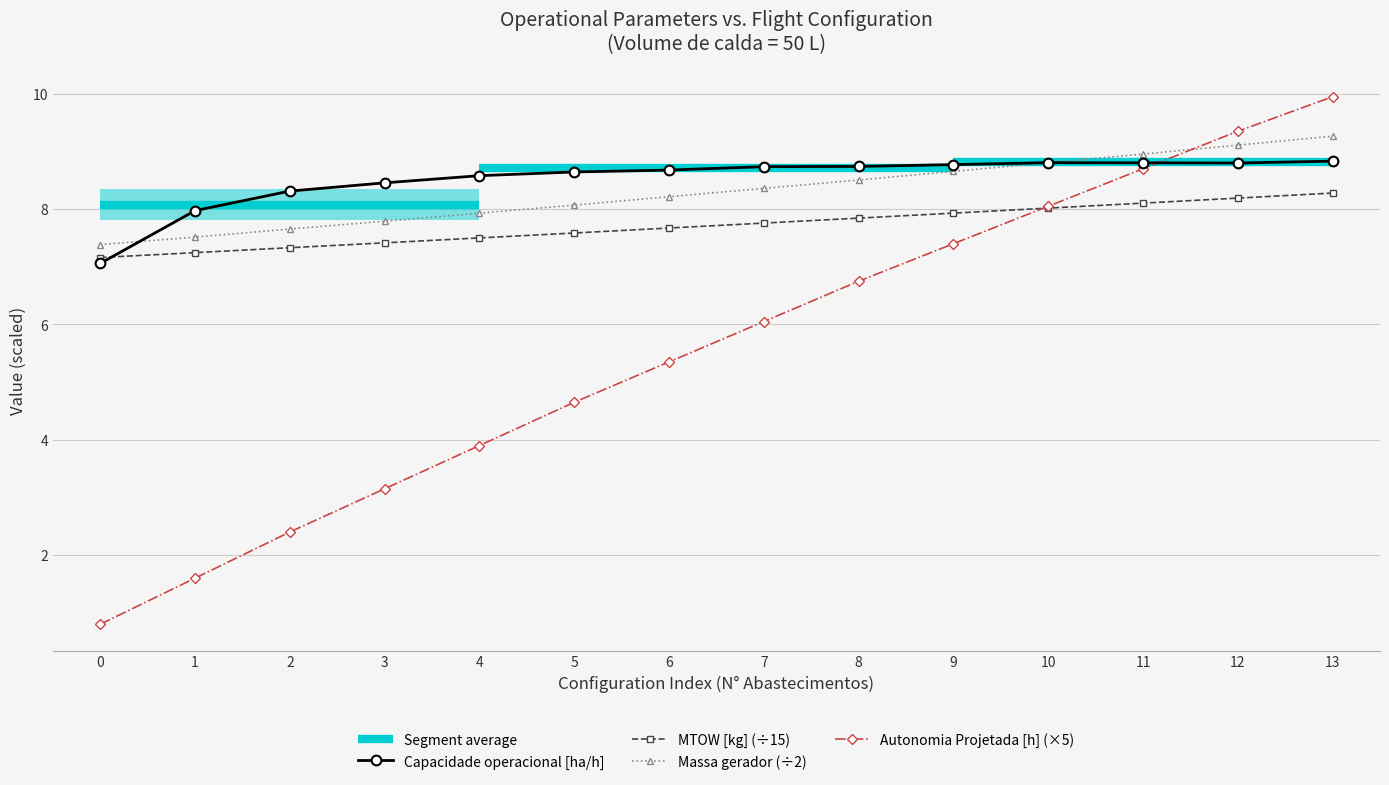

Reading left to right, extract all data points from this chart.

Capacidade operacional [ha/h]: 0=7.1	1=8.0	2=8.3	3=8.5	4=8.6	5=8.6	6=8.7	7=8.7	8=8.7	9=8.8	10=8.8	11=8.8	12=8.8	13=8.8
Tempo por voo [min]: 0=0.8	1=1.6	2=2.4	3=3.1	4=3.9	5=4.7	6=5.4	7=6.0	8=6.8	9=7.4	10=8.1	11=8.7	12=9.4	13=9.9
Autonomia Projetada [h]: 0=7.2	1=7.2	2=7.3	3=7.4	4=7.5	5=7.6	6=7.7	7=7.8	8=7.8	9=7.9	10=8.0	11=8.1	12=8.2	13=8.3
MTOW [kg]: 0=7.4	1=7.5	2=7.7	3=7.8	4=7.9	5=8.1	6=8.2	7=8.4	8=8.5	9=8.7	10=8.8	11=9.0	12=9.1	13=9.3